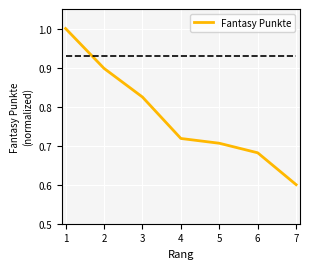

Between 6 and 5, which is larger?

5